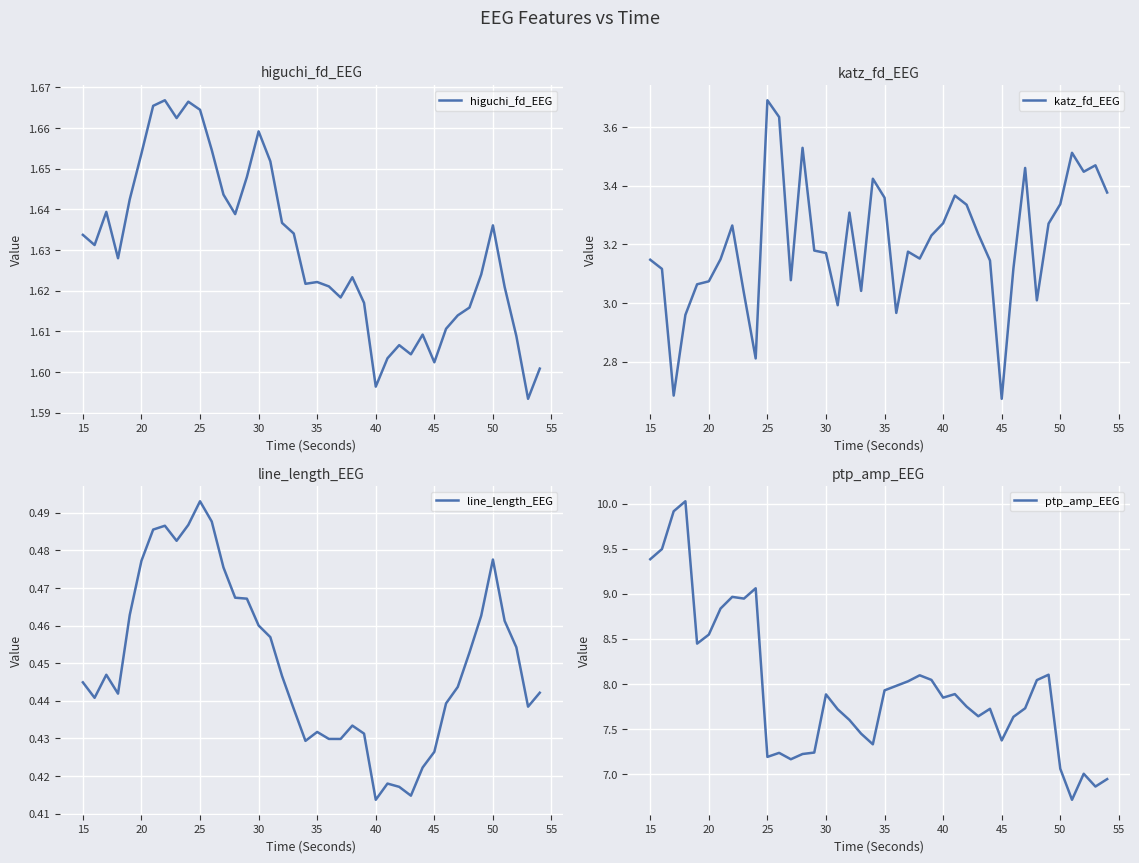

At 15, list the series in order from smallest to largest.

line_length_EEG, higuchi_fd_EEG, katz_fd_EEG, ptp_amp_EEG